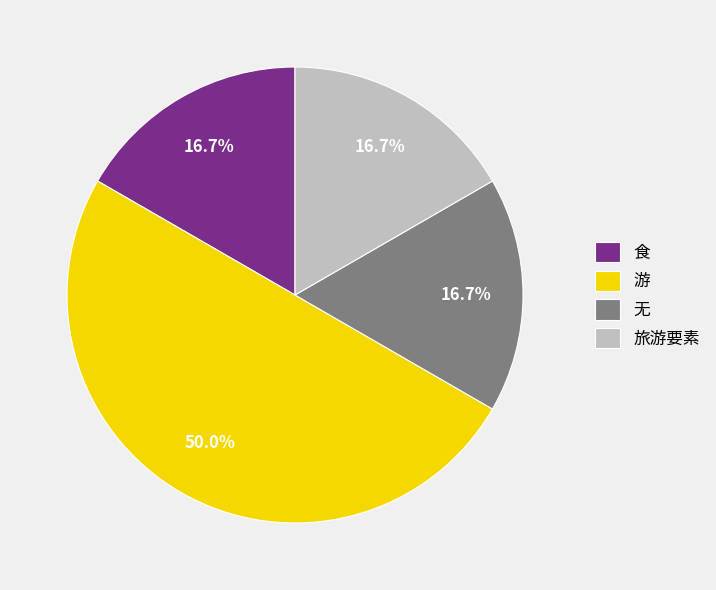

Which category has the biggest portion of the pie?

游